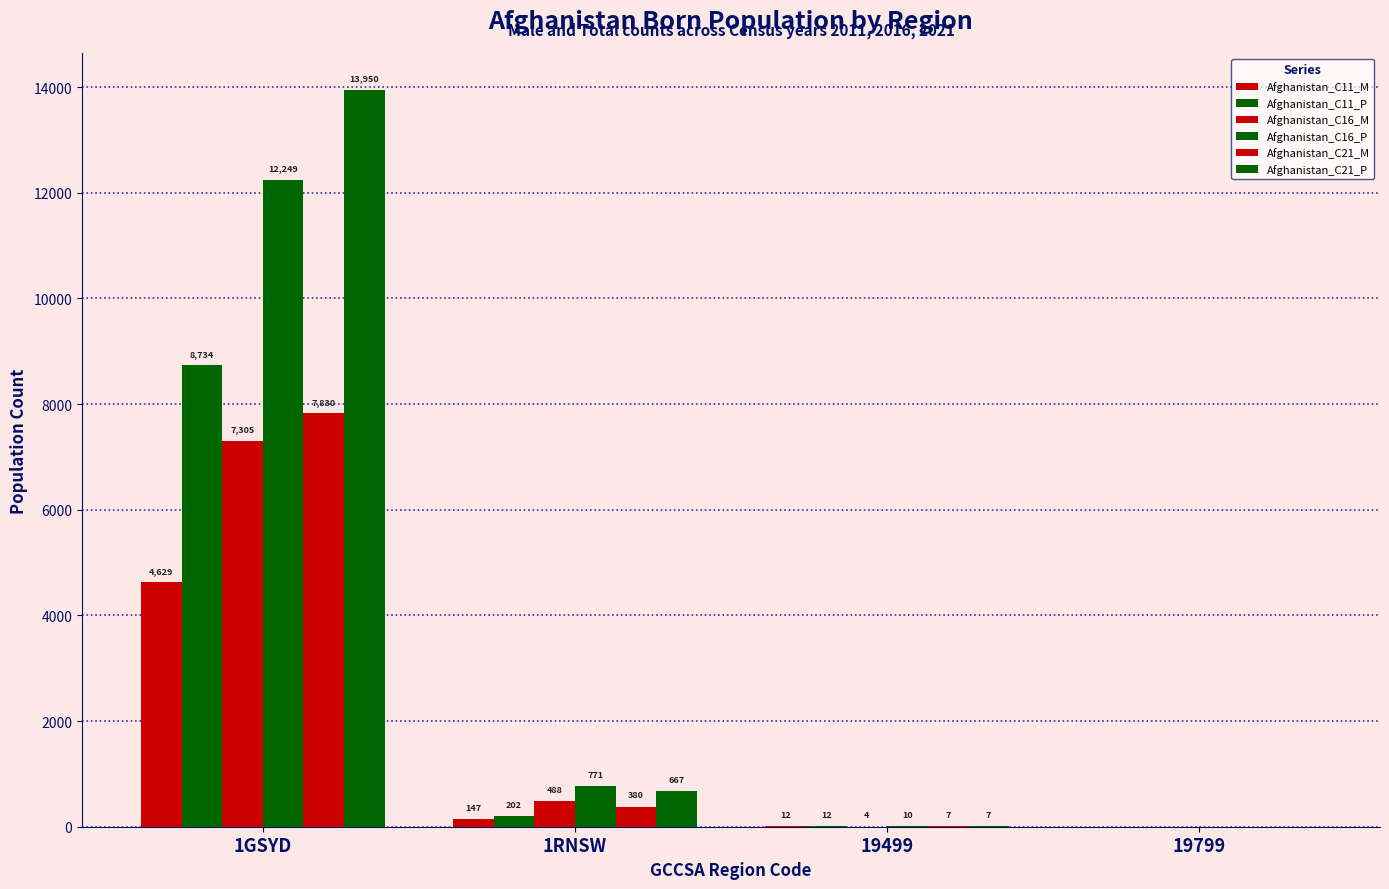

Does the chart contain stacked bars?

No